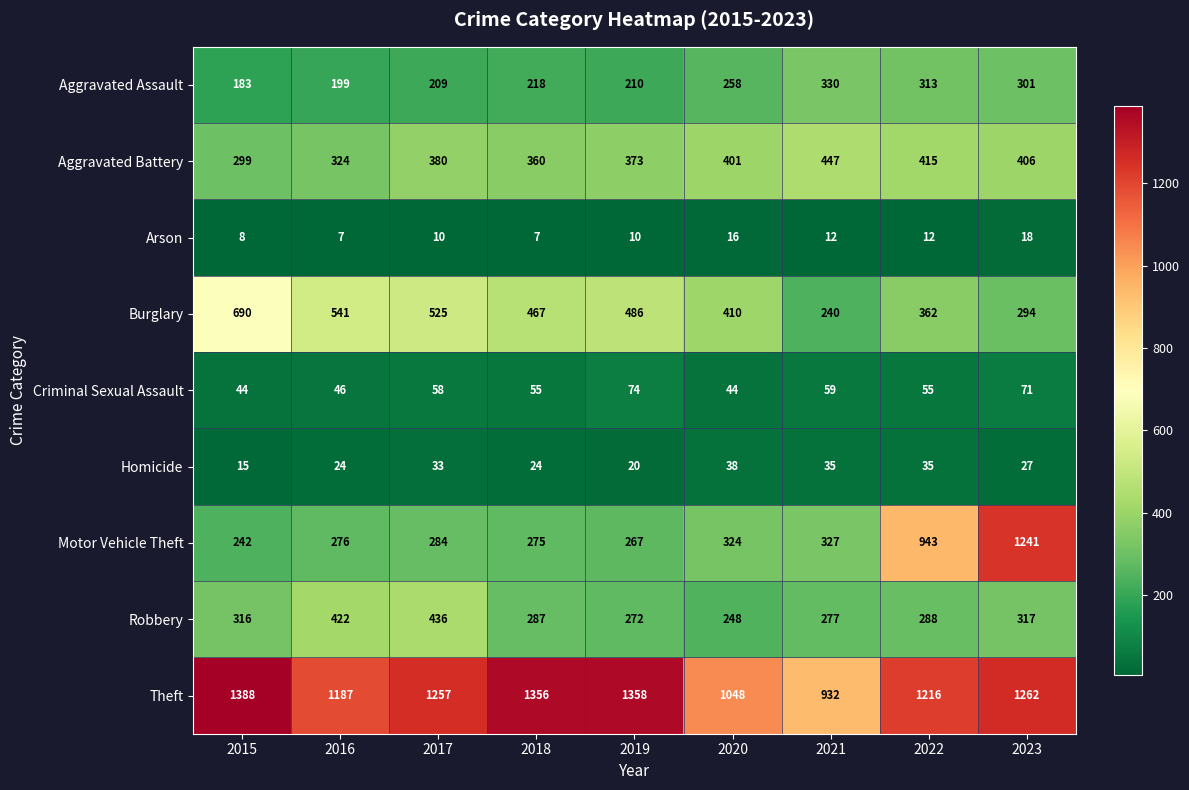

Is it true that Criminal Sexual Assault equals 74 at 2019?

True